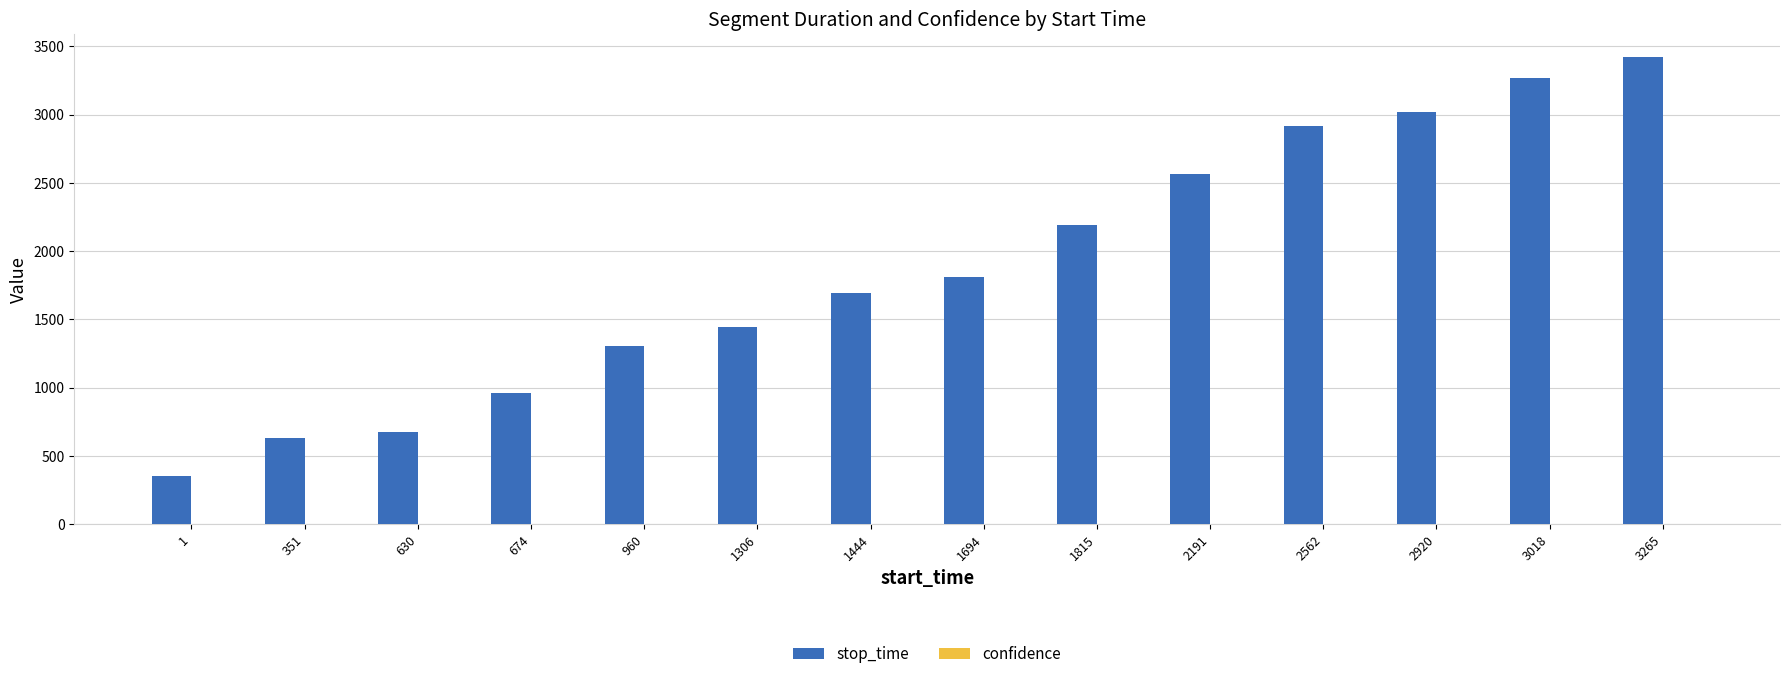

Is it true that stop_time equals 931.1 at 2191?

False